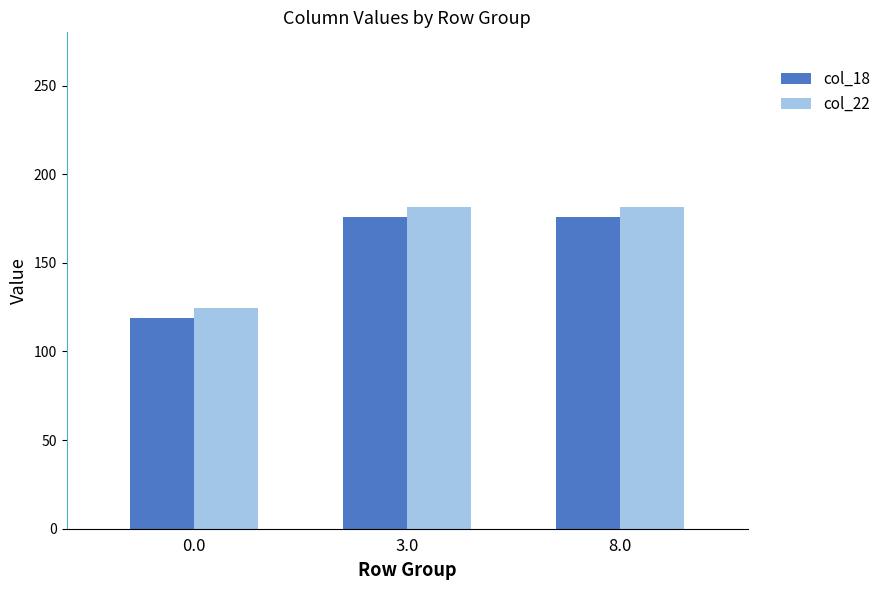

What is the total value across all series at 0.0?

243.0